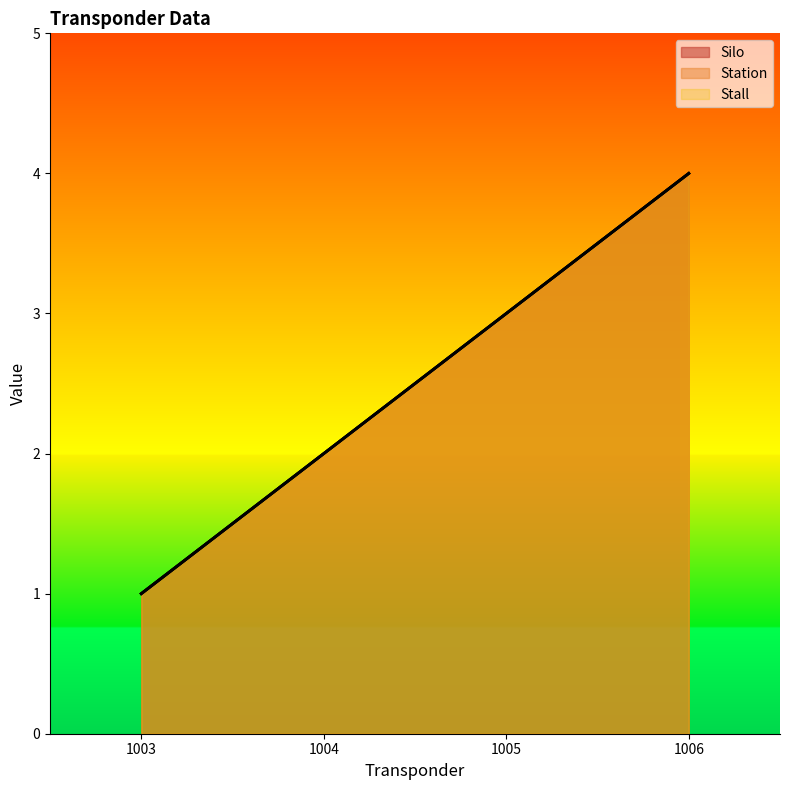

Is the value of Station at 1004 greater than the value of Silo at 1004?

No